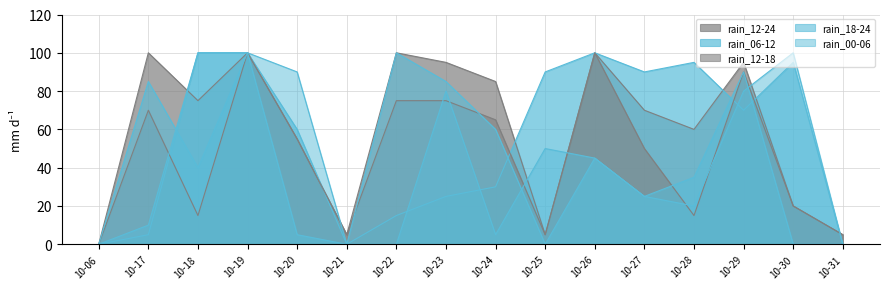

Reading left to right, transcribe all the data shown in this chart.

rain_12-18: 0	70	15	100	55	5	75	75	65	5	100	50	15	90	20	5
rain_12-24: 0	100	75	100	55	5	100	95	85	5	100	70	60	95	20	5
rain_00-06: 0	10	100	100	90	0	0	80	5	50	45	25	20	80	100	0
rain_06-12: 0	5	100	100	60	0	15	25	30	90	100	90	95	70	95	0
rain_18-24: 0	85	40	100	5	0	100	85	60	0	45	25	35	90	0	0